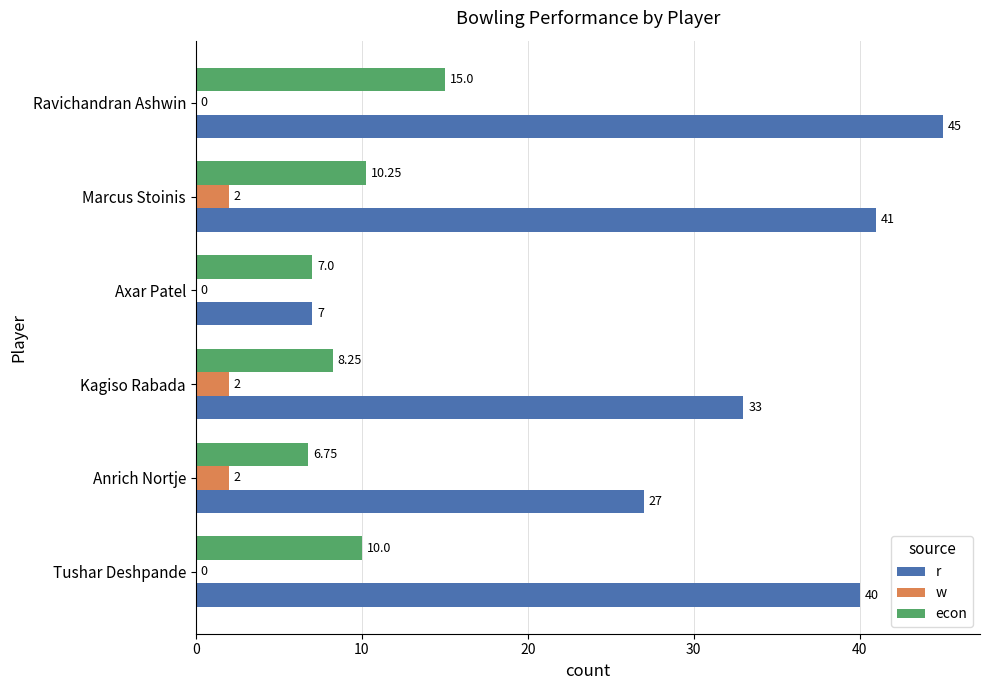

What is the sum of the r values at Marcus Stoinis and Ravichandran Ashwin?

86.0